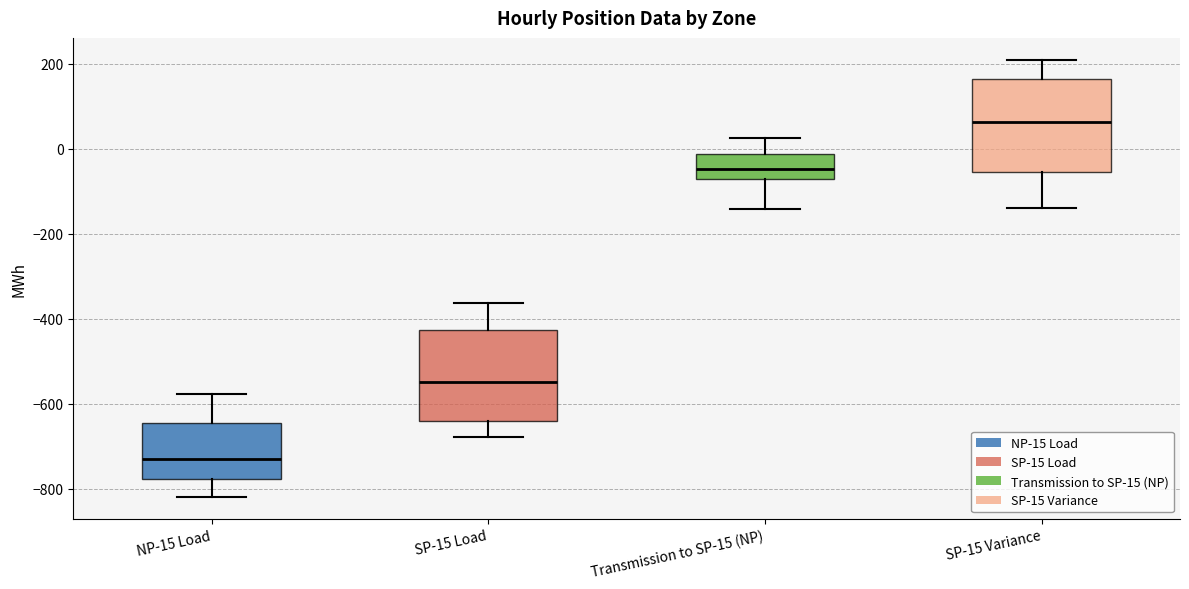

Which box has the lowest median line?

NP-15 Load